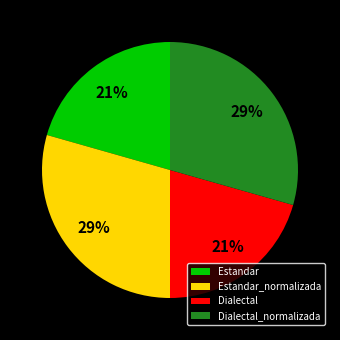

Count the number of slices in the pie.

4